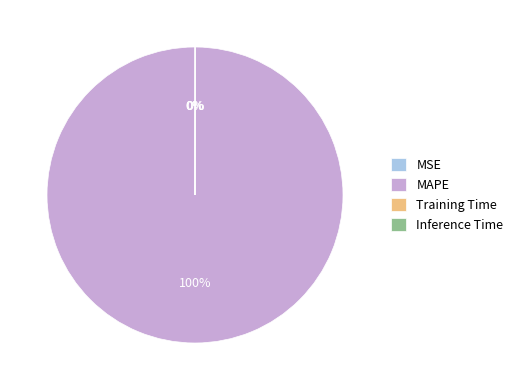

What is the largest slice in the pie chart?

MAPE